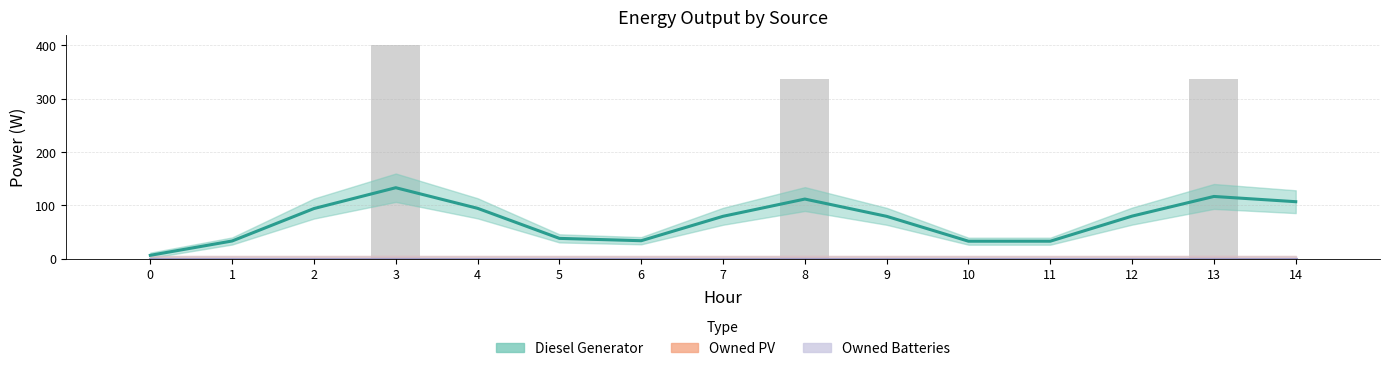

Where is Diesel Generator nearest to the value 69?

9